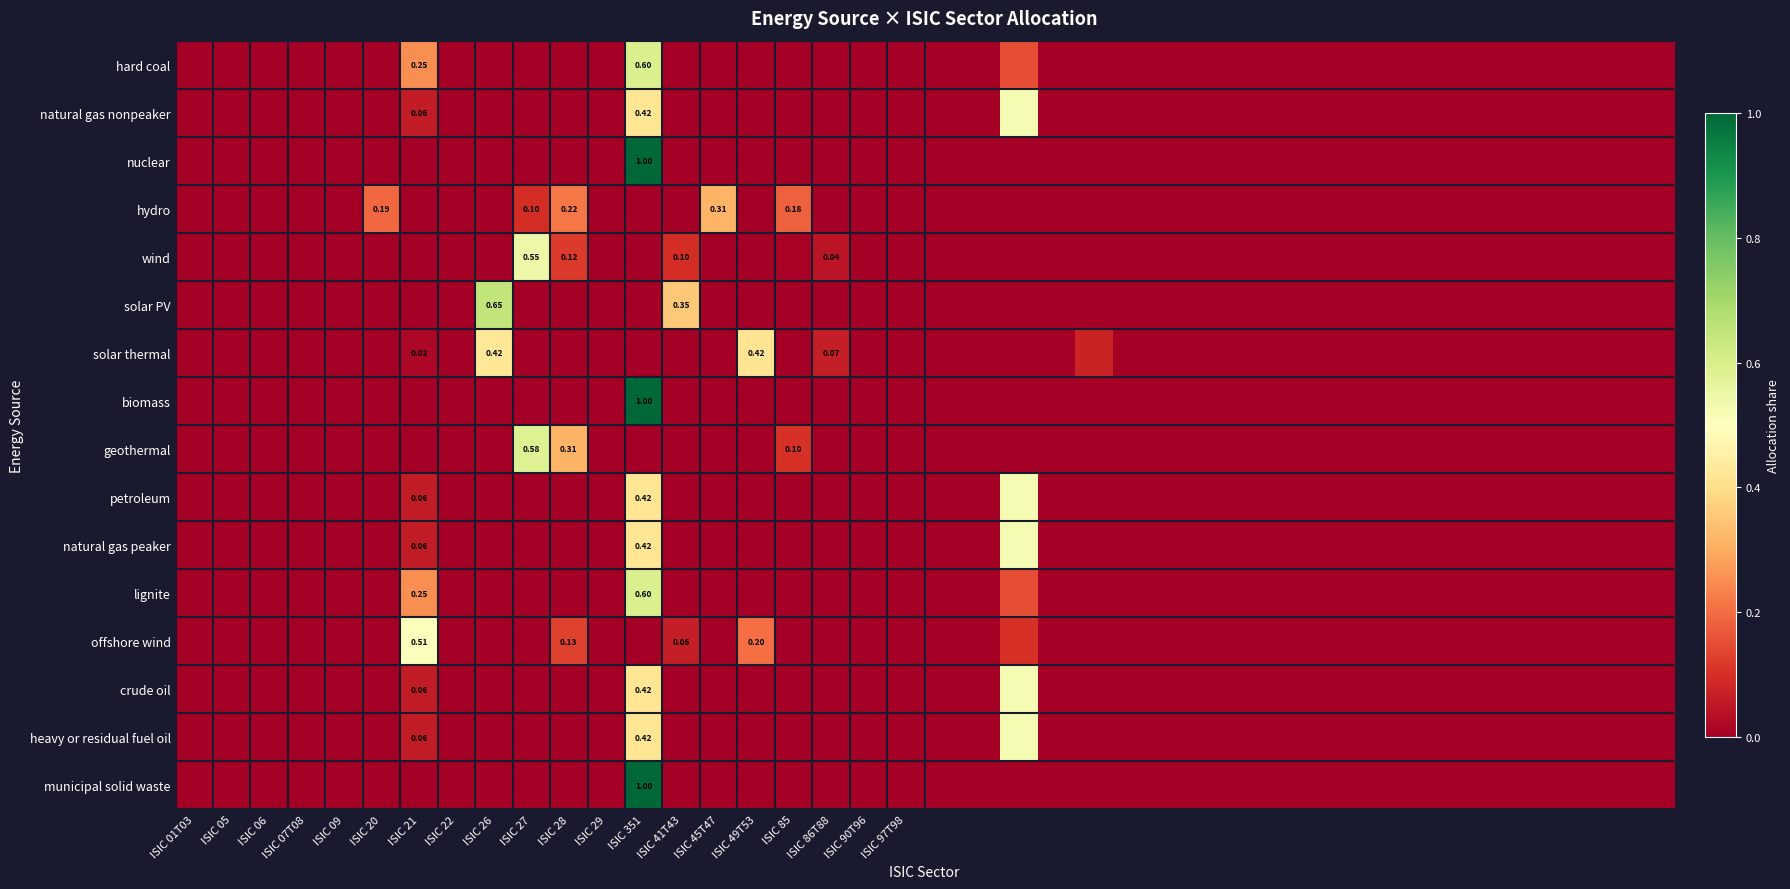

At which category is the sum across all series the highest?

ISIC 351